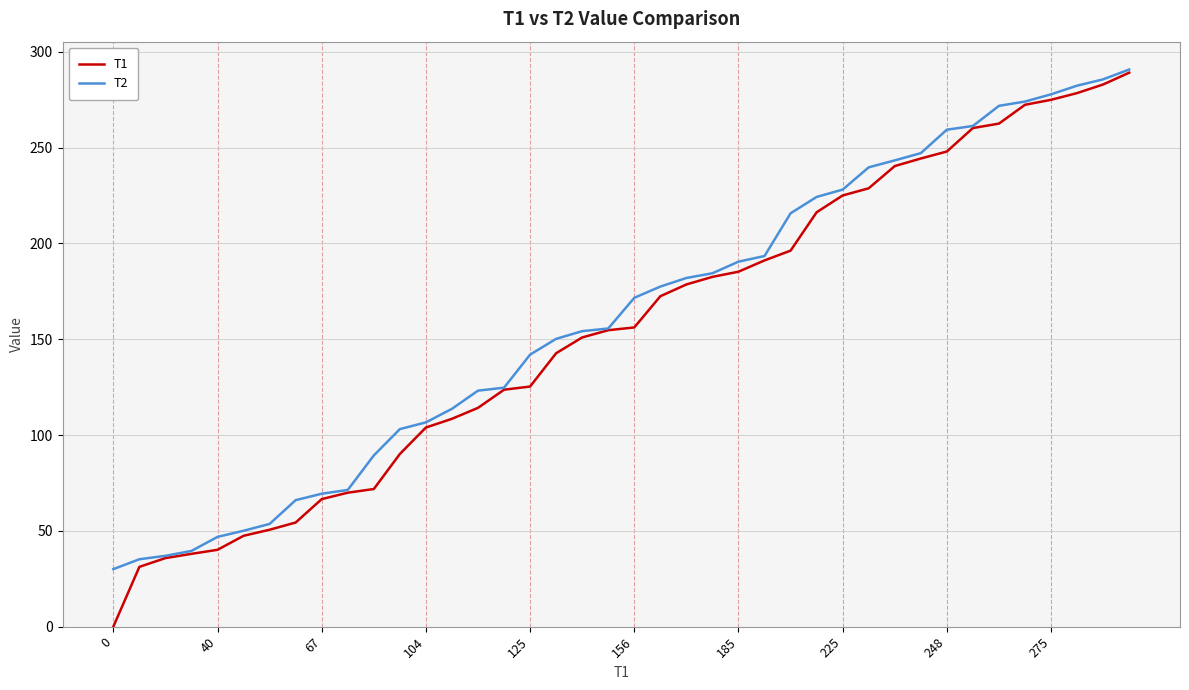

At how many categories does at least one series exceed 241?

10